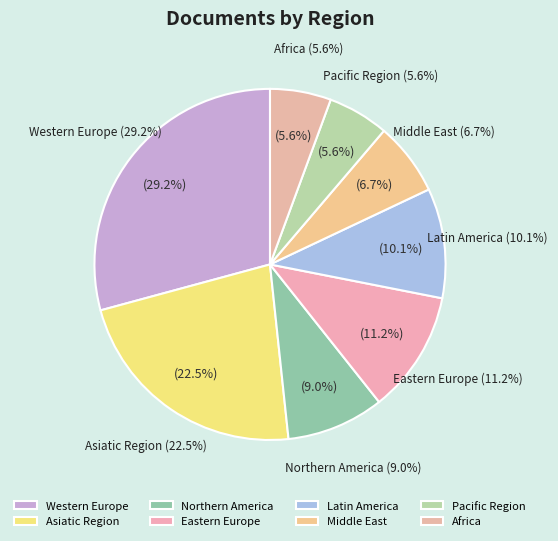

To the nearest percent, what is the average slice percentage?

12%